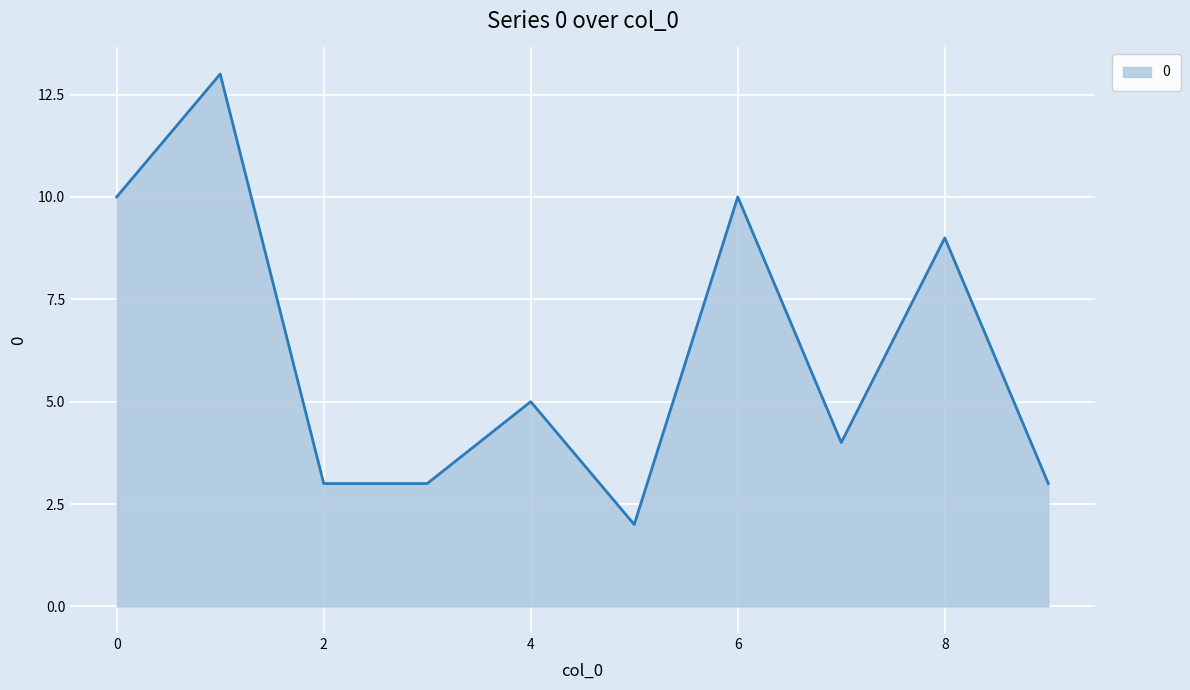

What is the maximum value shown in the chart?

13